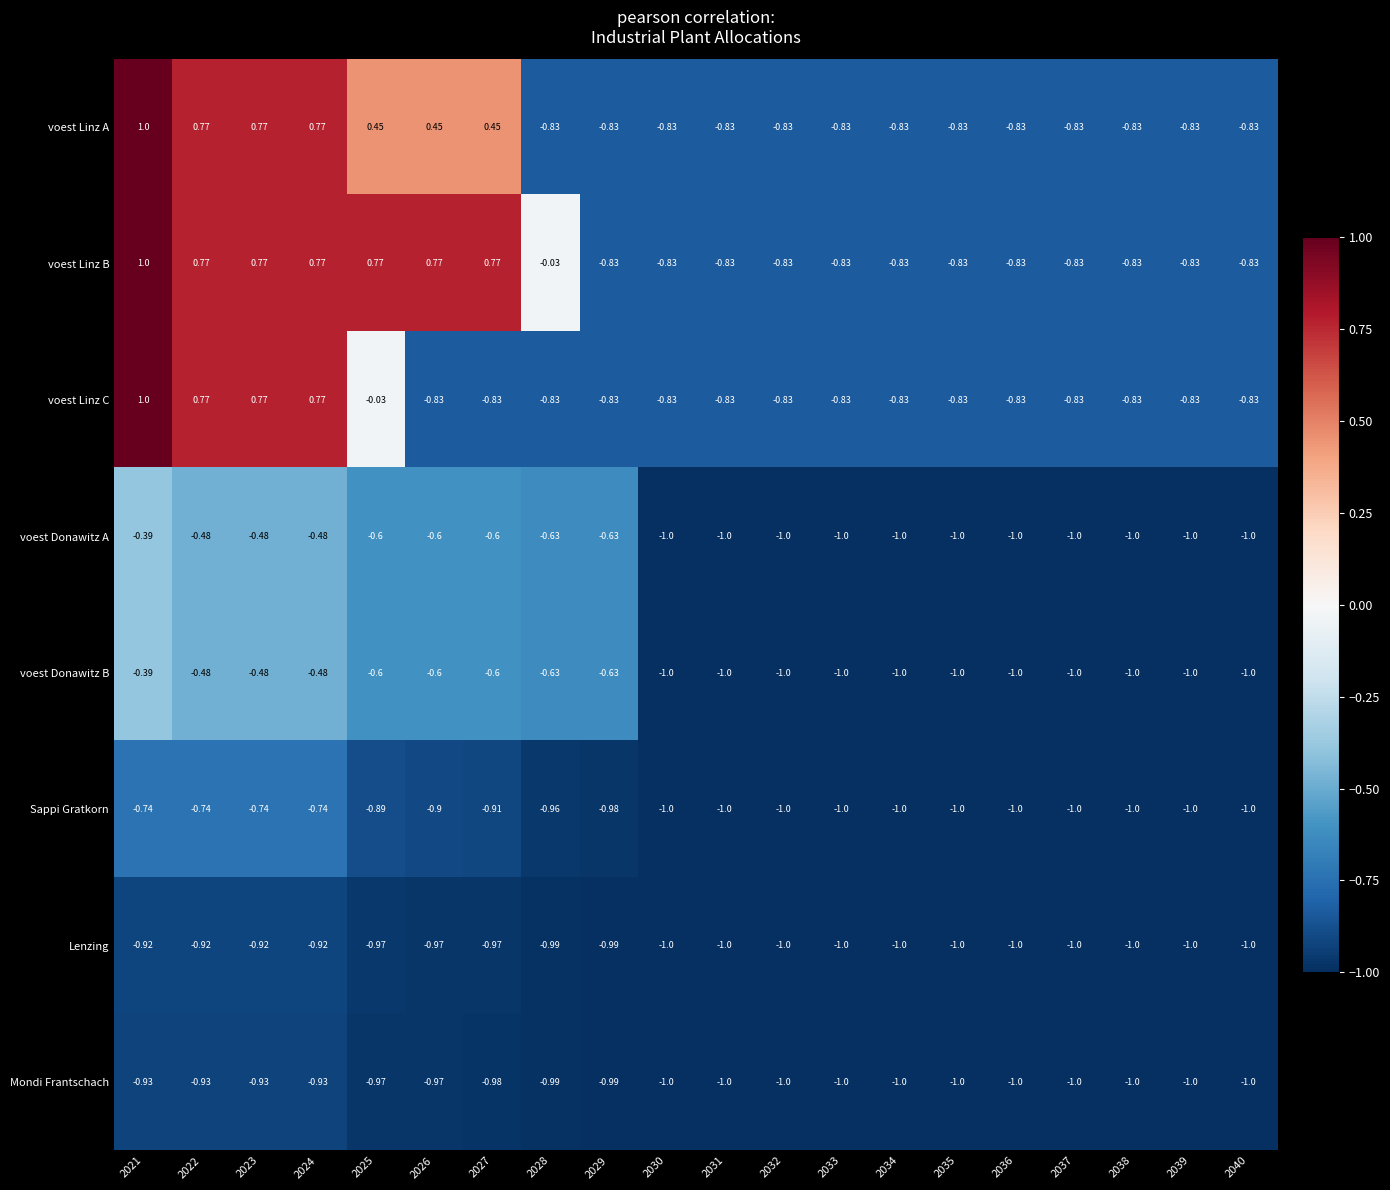

What is the smallest value displayed?

-1.0